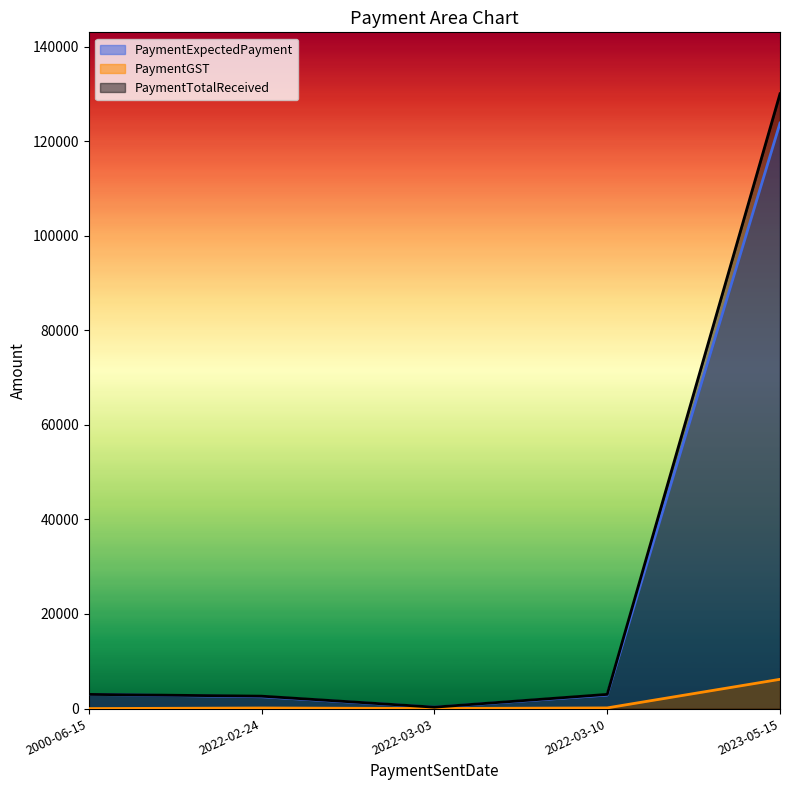

At which label is PaymentGST closest to 3095?

2022-03-10